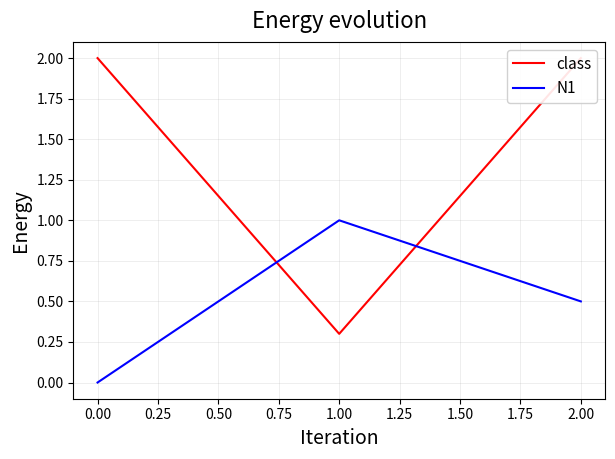

What is the difference between the N1 values at 0.00 and 2.00?

0.5